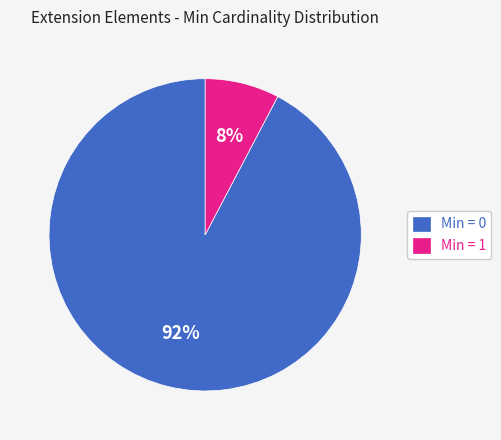

Is it true that Min = 0 is 99% of the pie?

False